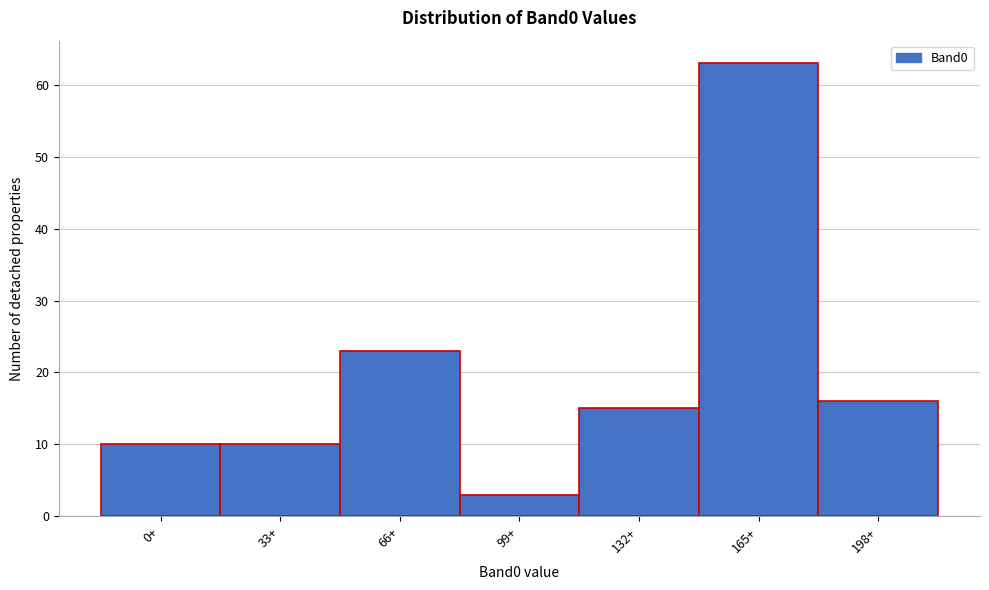

Reading left to right, list all the values displayed in this chart.

0+=10	33+=10	66+=23	99+=3	132+=15	165+=63	198+=16